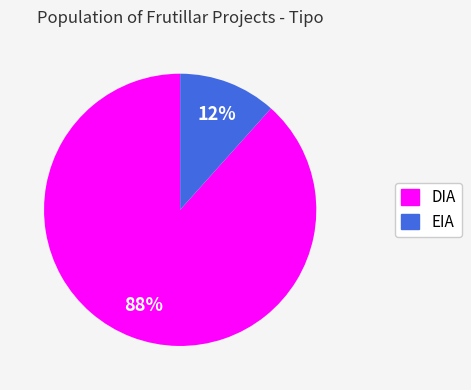

Between DIA and EIA, which is larger?

DIA